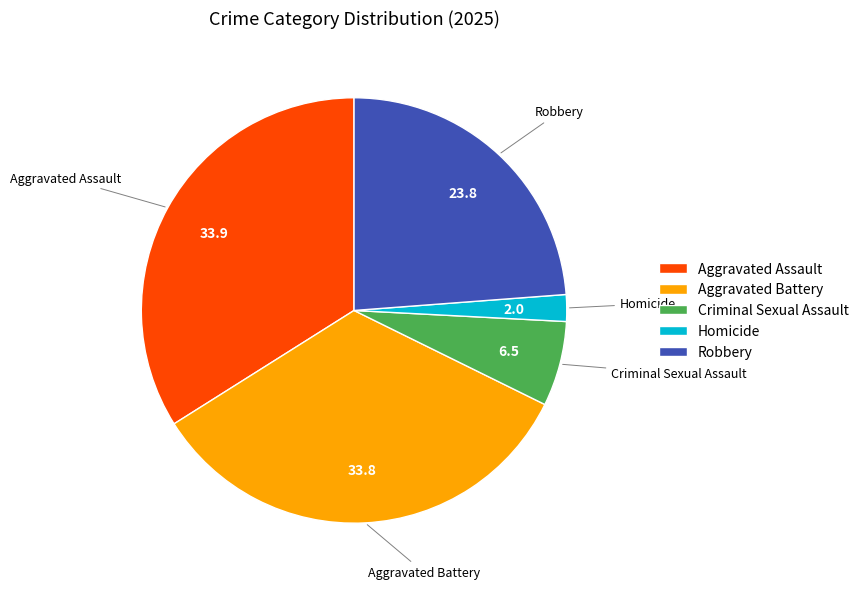

Between Robbery and Aggravated Battery, which is larger?

Aggravated Battery